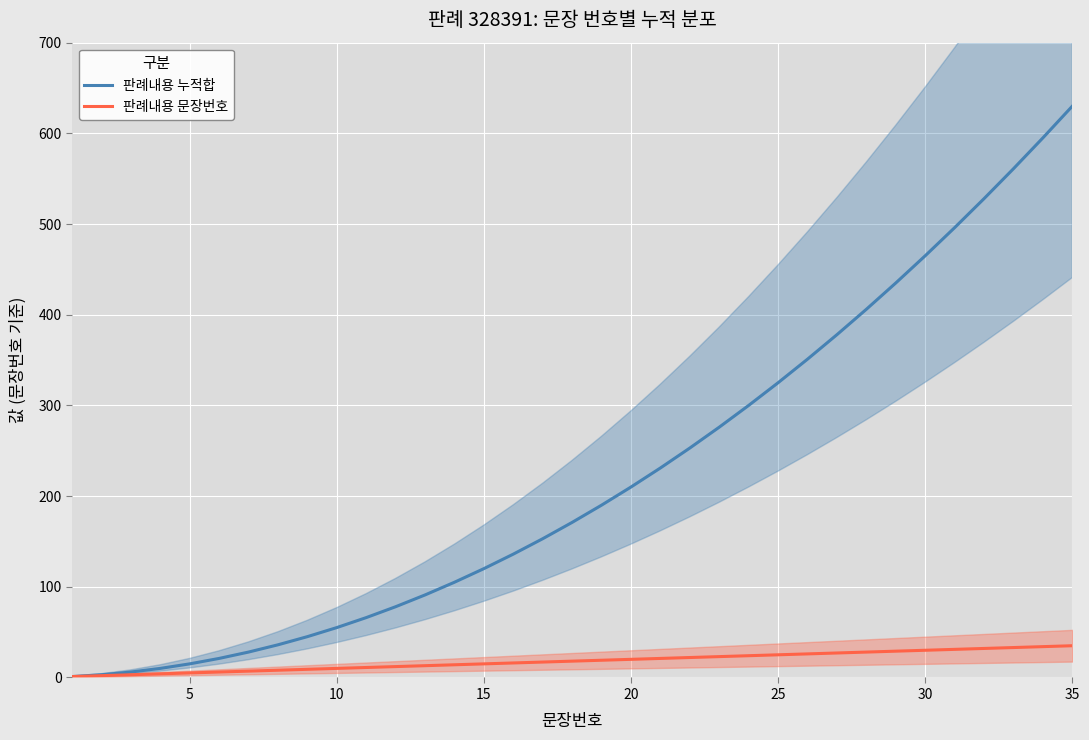

True or false: 판례내용 누적합 has more than 0 points higher than both neighbors.

False